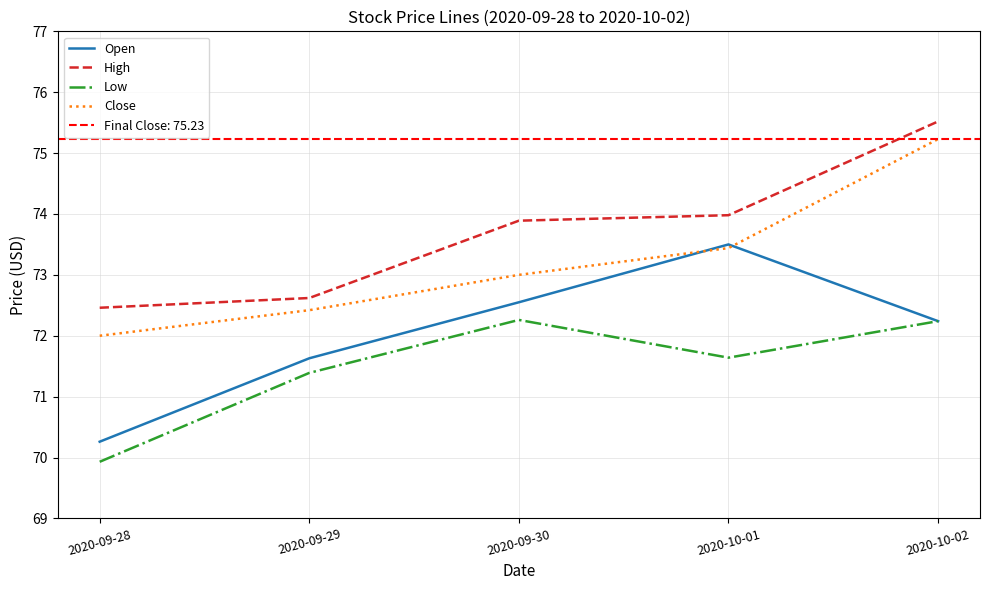

Which has a higher value, 2020-10-02 or 2020-09-29?

2020-10-02